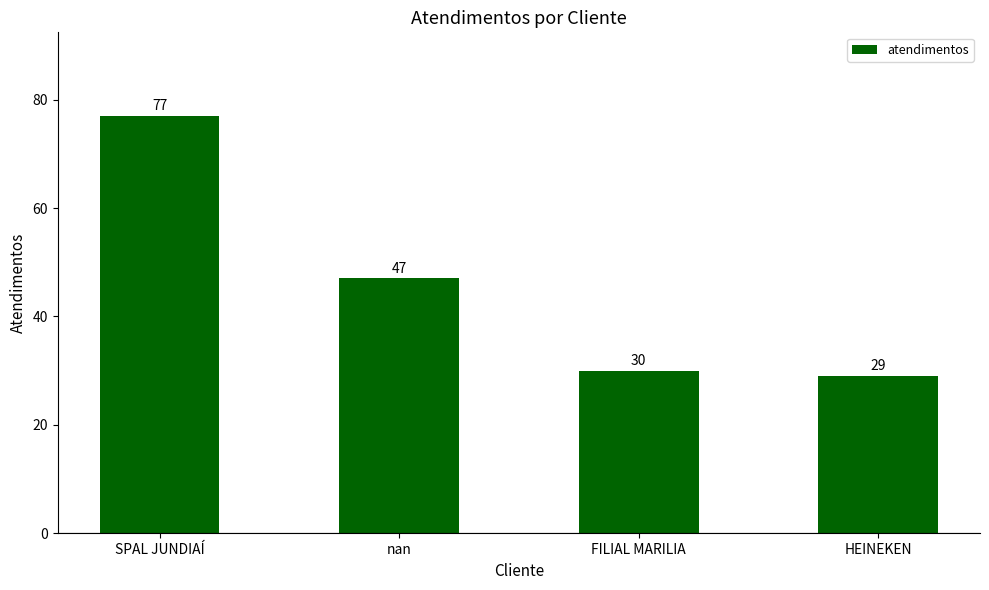

How many distinct data groups are displayed?

1